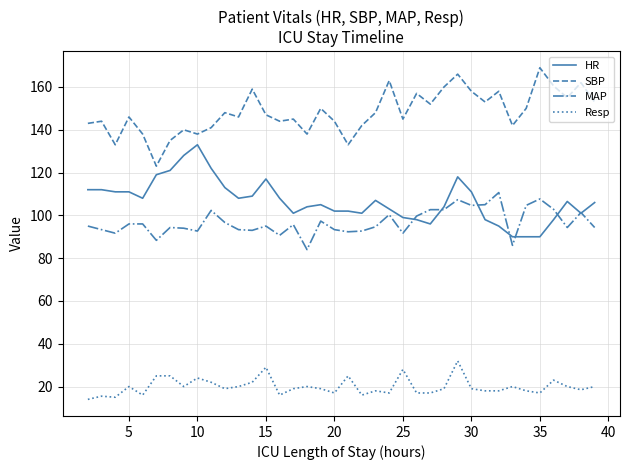

List the series in order of their peak value, highest first.

SBP, HR, MAP, Resp